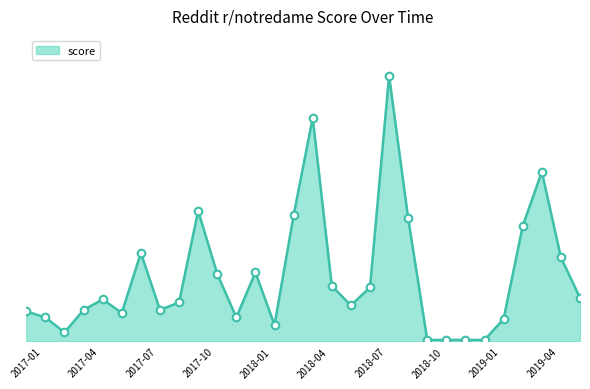

Is this an area chart (filled region under the line)?

Yes